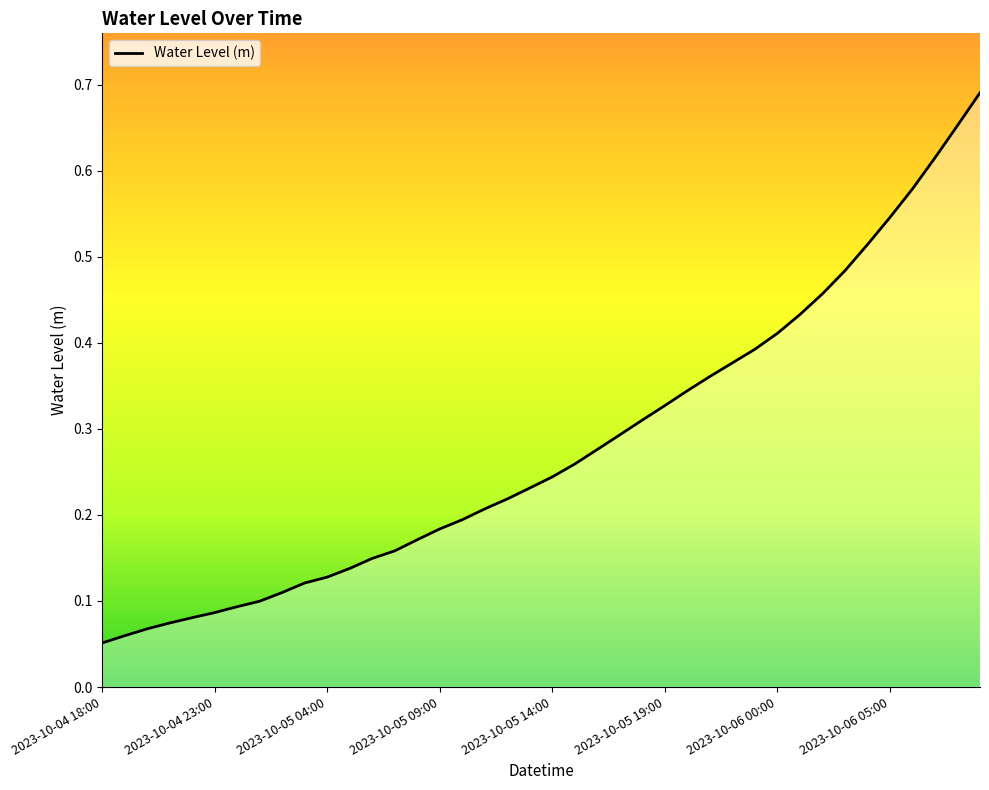

Does the chart display data point markers on the line(s)?

No